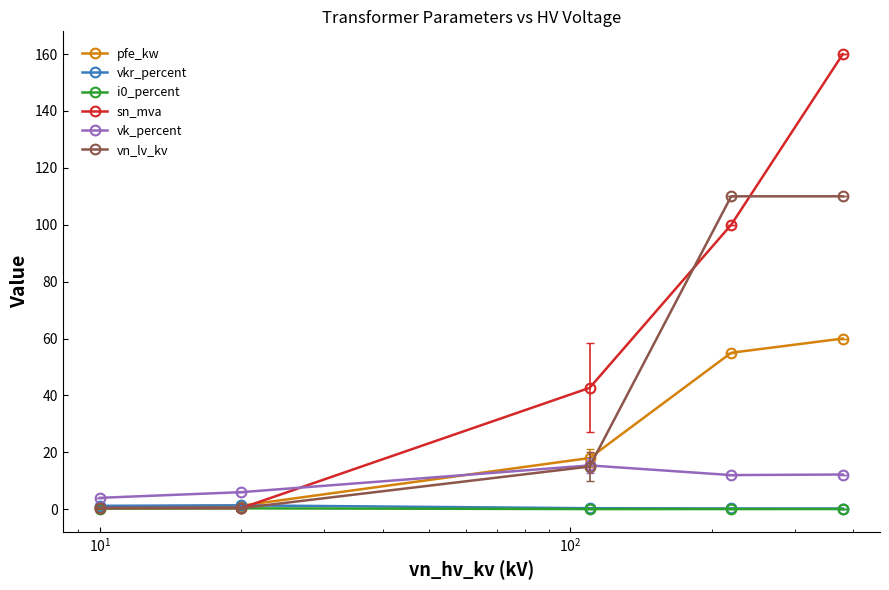

What is the highest value of the i0_percent series?

0.3